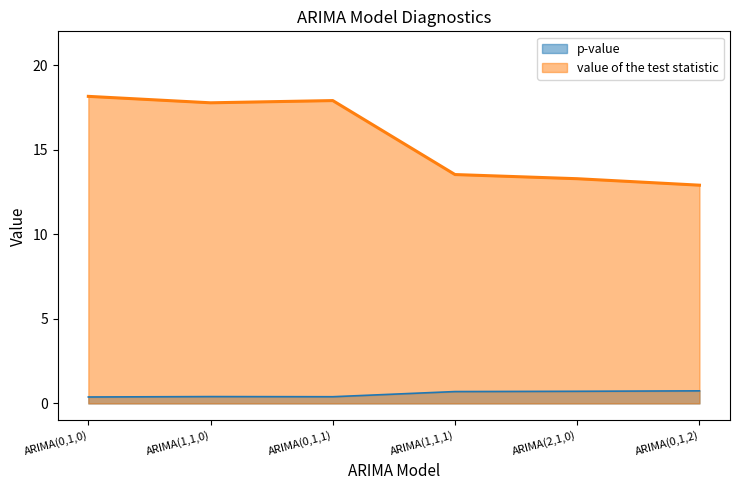

The value of p-value at ARIMA(1,1,0) is 0.4. True or false?

True